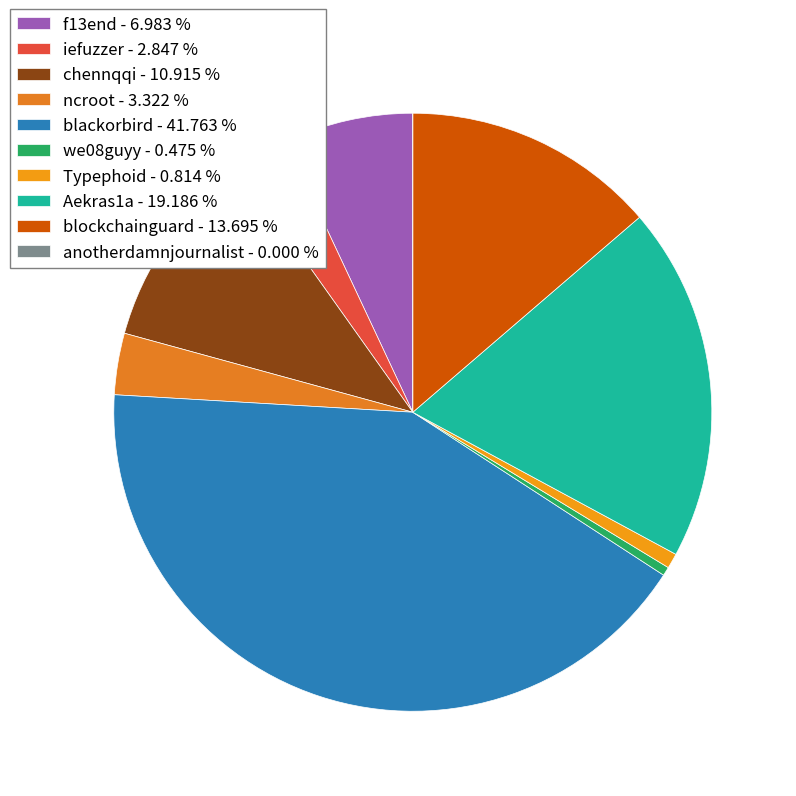

The anotherdamnjournalist slice represents 0% of the pie. True or false?

True